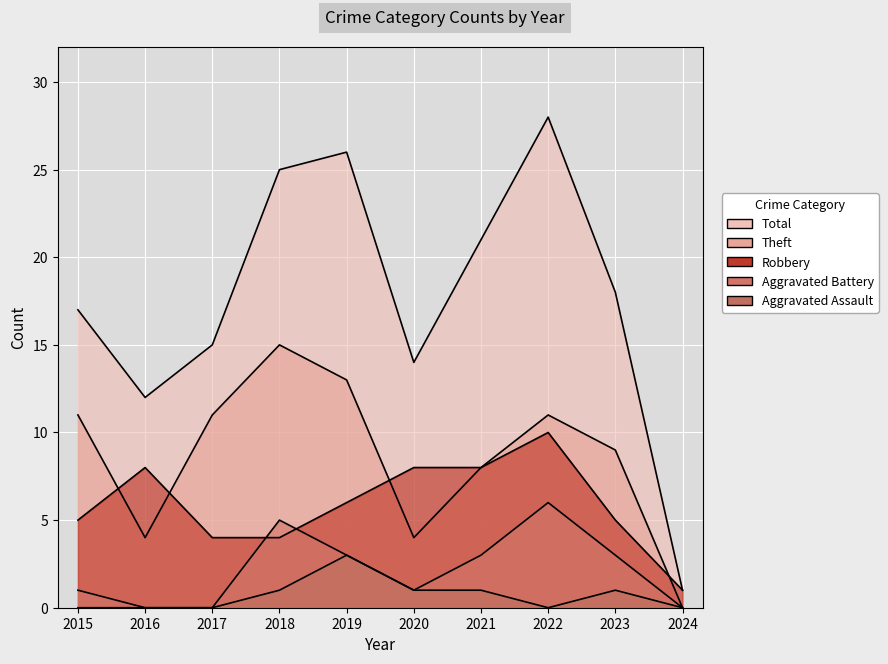

Reading right to left, list all the values displayed in this chart.

Robbery: 2024=1	2023=5	2022=10	2021=8	2020=8	2019=6	2018=4	2017=4	2016=8	2015=5
Theft: 2024=0	2023=9	2022=11	2021=8	2020=4	2019=13	2018=15	2017=11	2016=4	2015=11
Aggravated Assault: 2024=0	2023=1	2022=0	2021=1	2020=1	2019=3	2018=1	2017=0	2016=0	2015=0
Aggravated Battery: 2024=0	2023=3	2022=6	2021=3	2020=1	2019=3	2018=5	2017=0	2016=0	2015=1
Total: 2024=1	2023=18	2022=28	2021=21	2020=14	2019=26	2018=25	2017=15	2016=12	2015=17